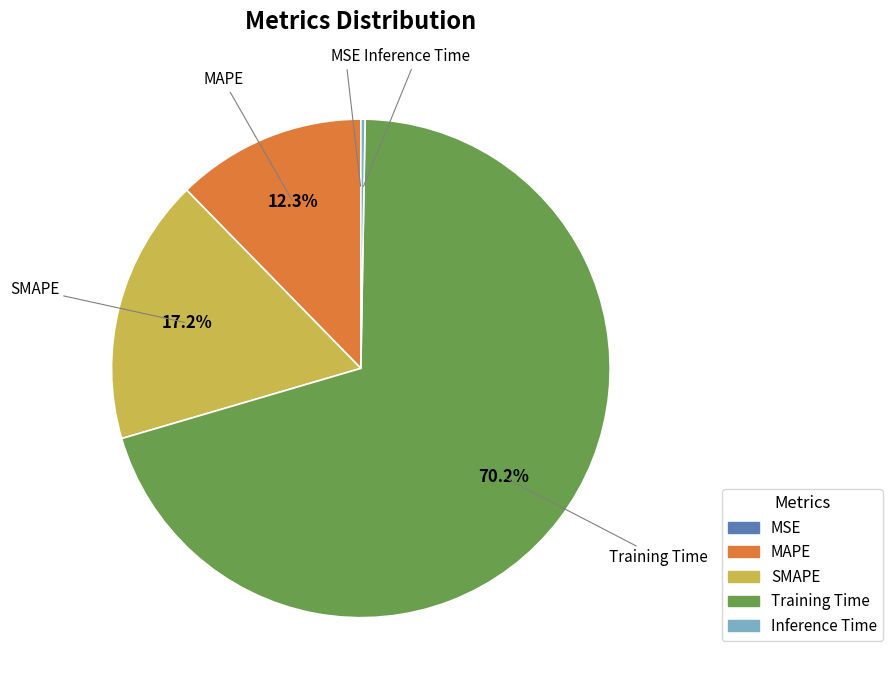

Does Training Time represent more than half of the total?

Yes